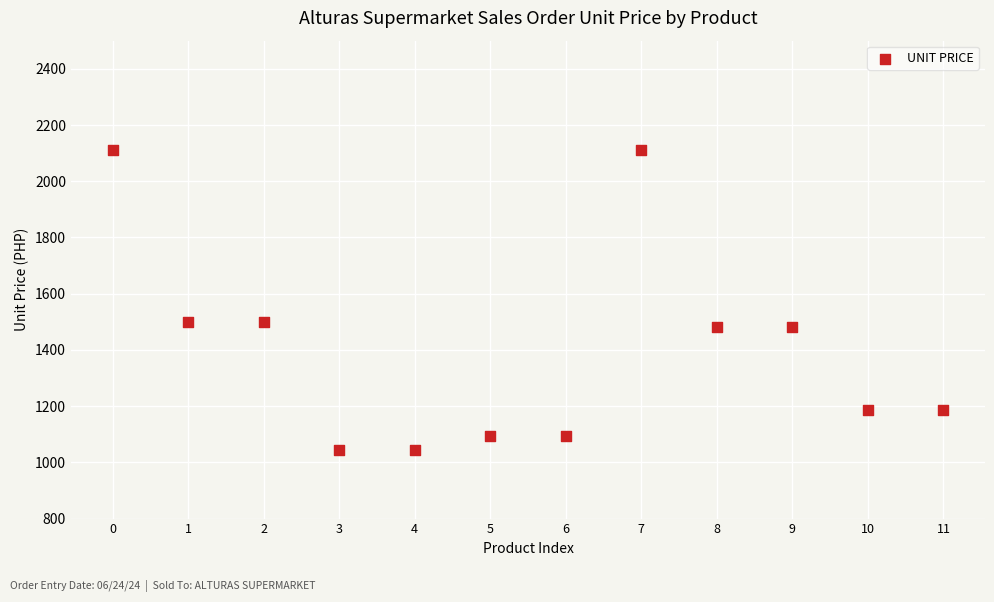

What is the range of Y values (max minus min)?

1066